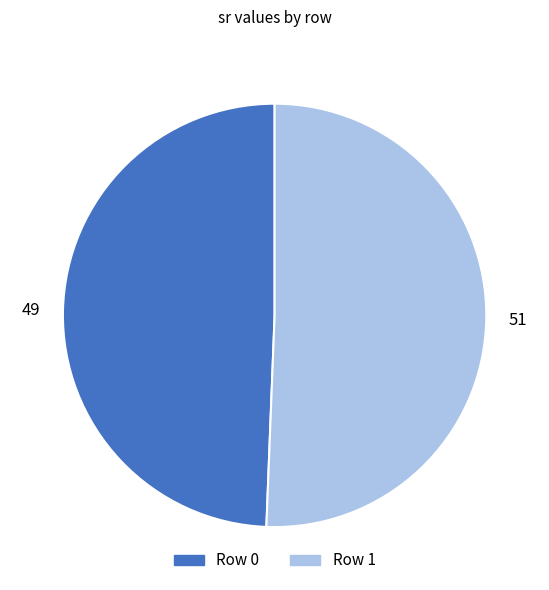

Rank the categories by value from highest to lowest.

Row 1, Row 0